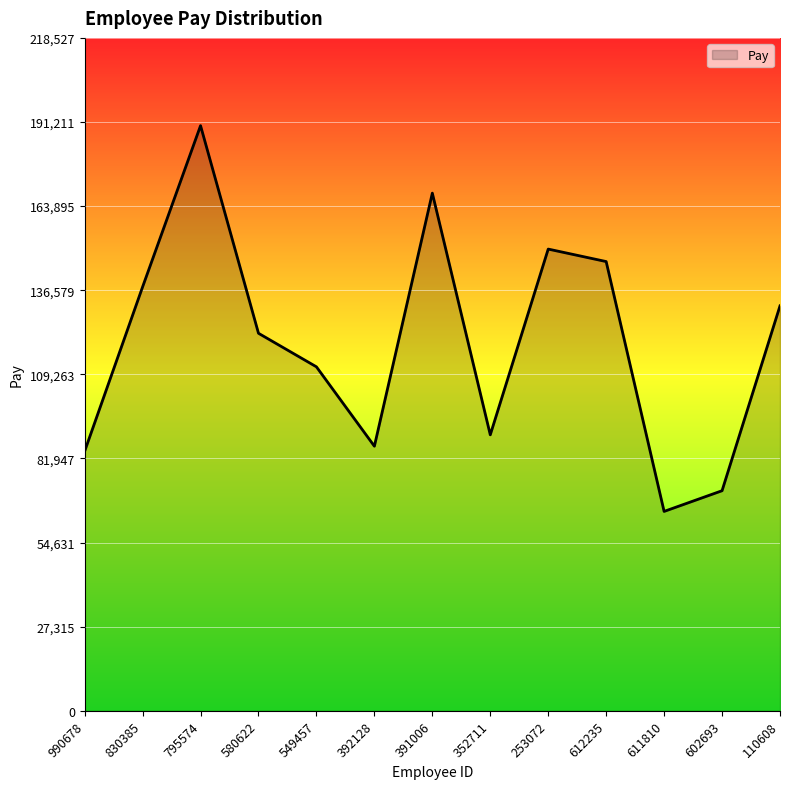

Between 352711 and 611810, which is larger?

352711